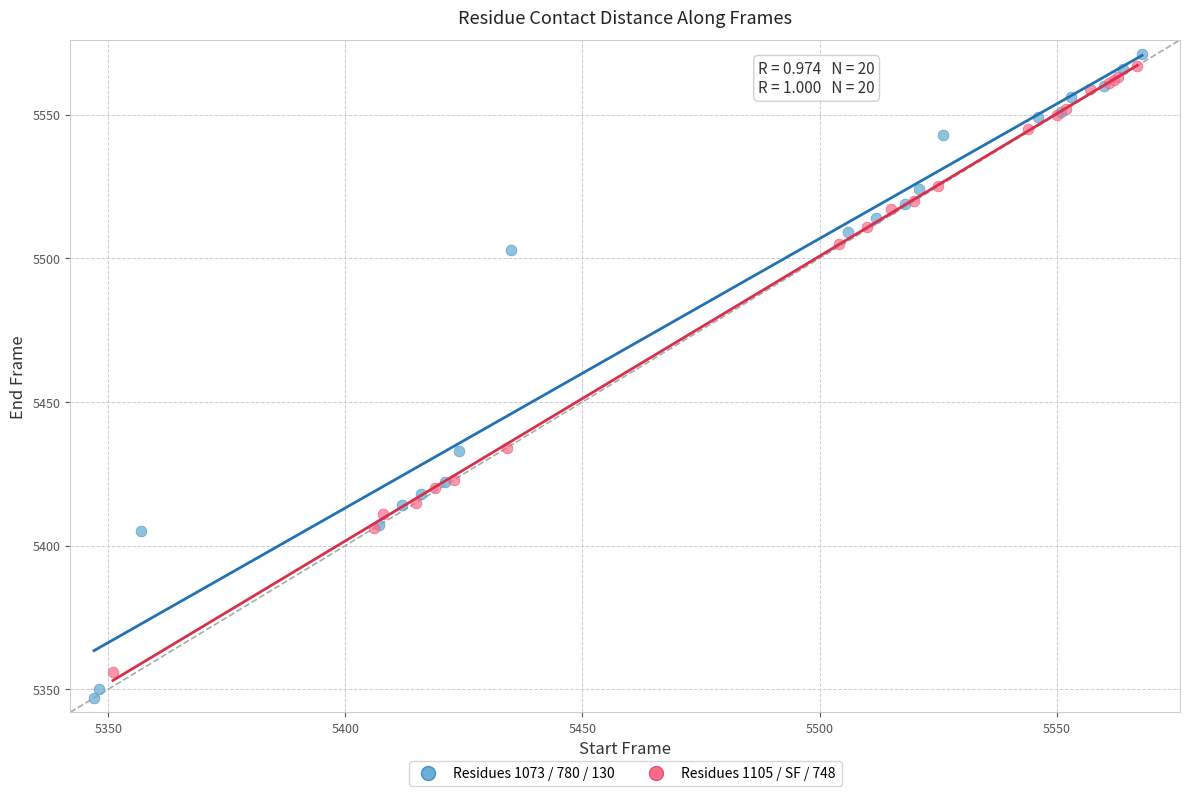

Which series has the largest Y range (max minus min)?

Residues 1073 / 780 / 130